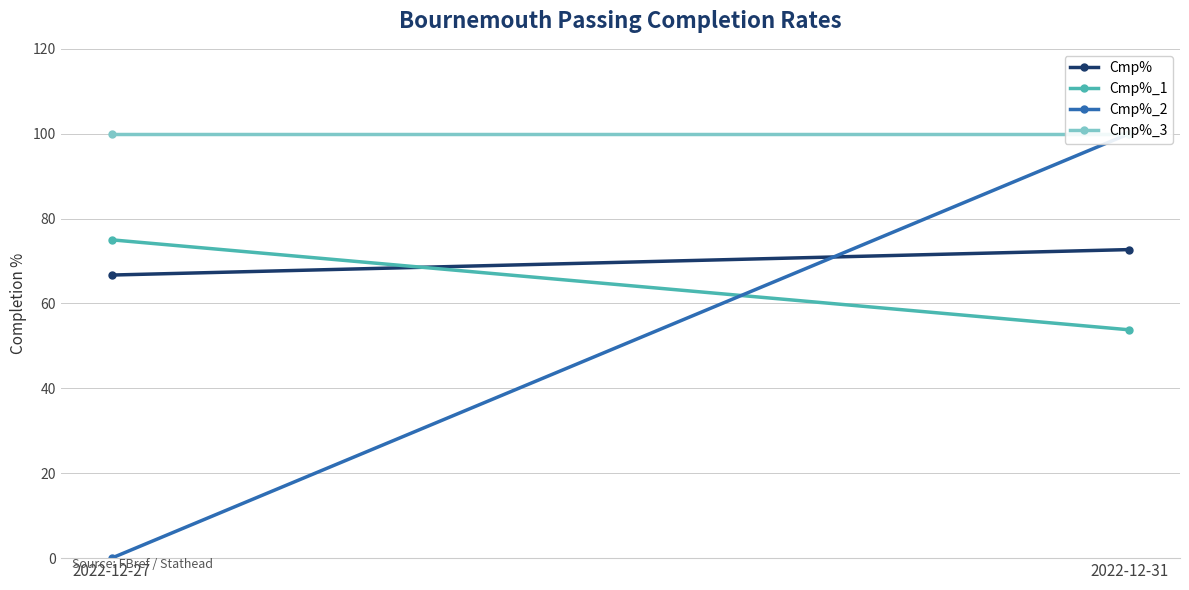

Reading left to right, list all the values displayed in this chart.

Cmp%: 2022-12-27=66.7	2022-12-31=72.7
Cmp%_1: 2022-12-27=75.0	2022-12-31=53.8
Cmp%_2: 2022-12-27=0.0	2022-12-31=100.0
Cmp%_3: 2022-12-27=100.0	2022-12-31=100.0